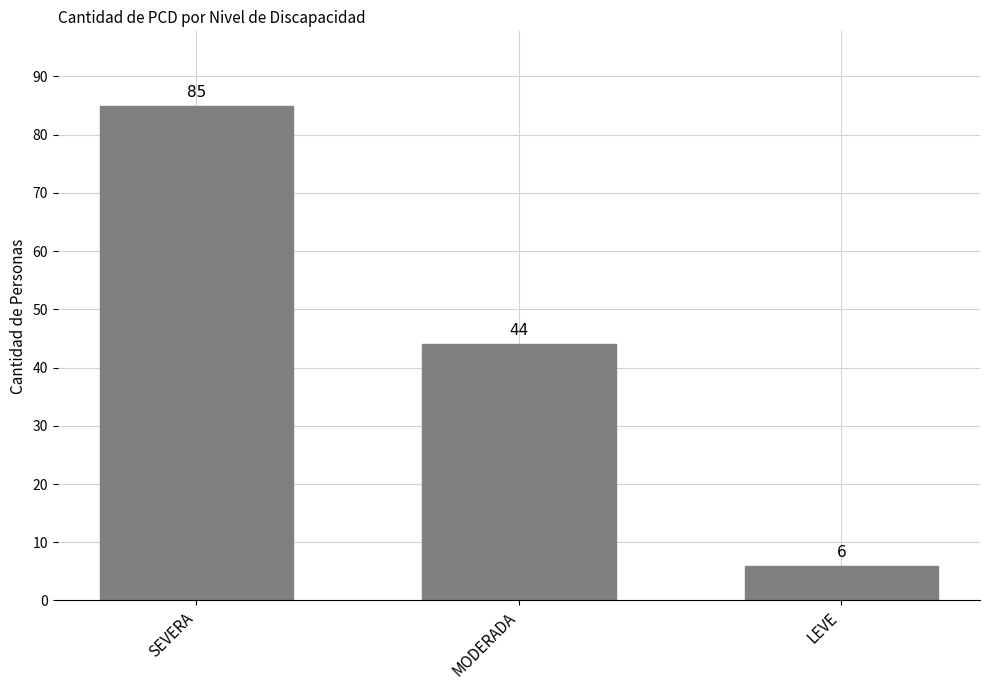

What is the label of the 2nd bar from the right?

MODERADA